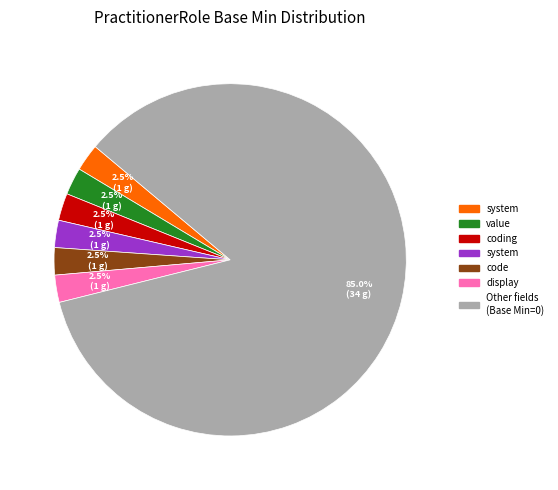

How many segments does this pie chart have?

7